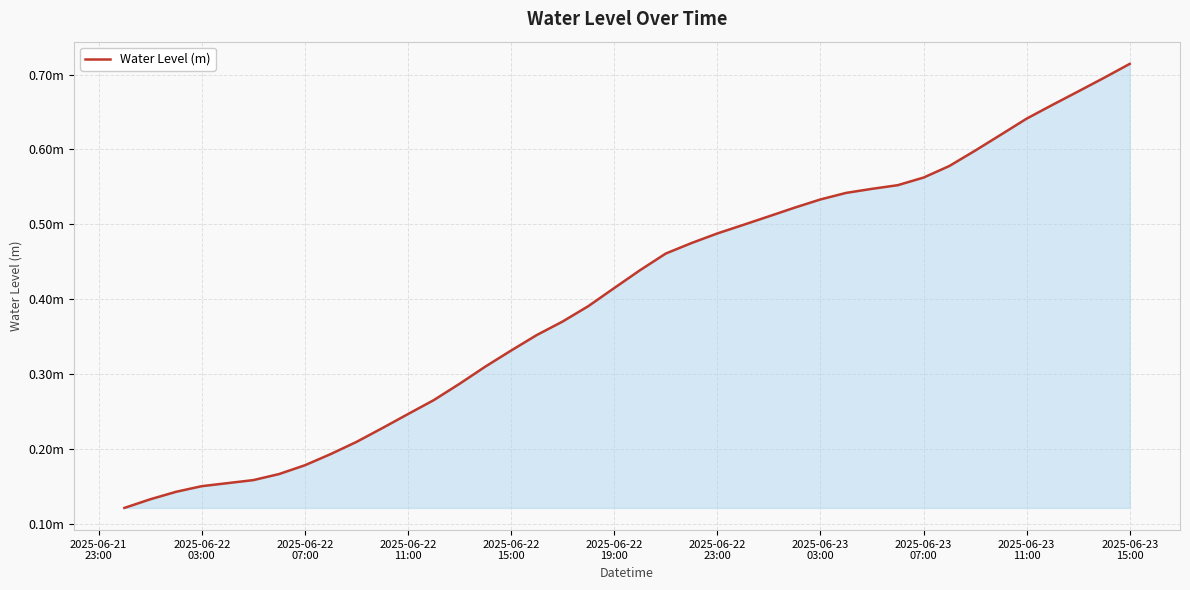

Is this an area chart (filled region under the line)?

Yes